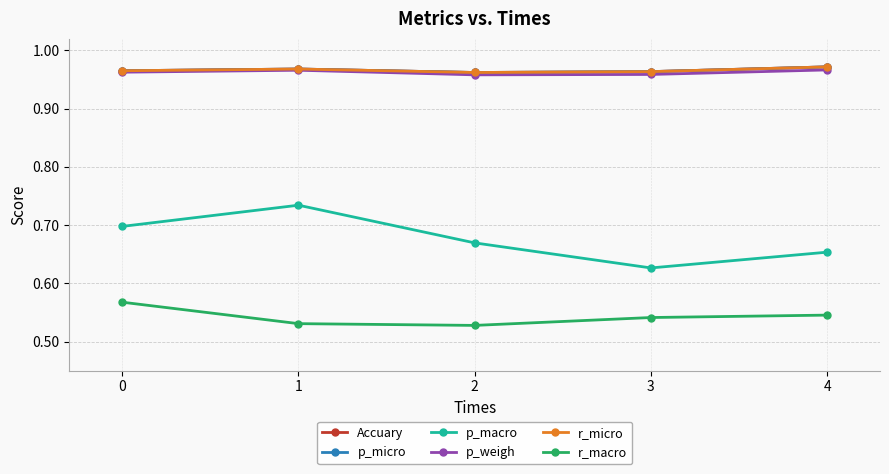

True or false: r_micro and r_macro intersect in this chart.

False